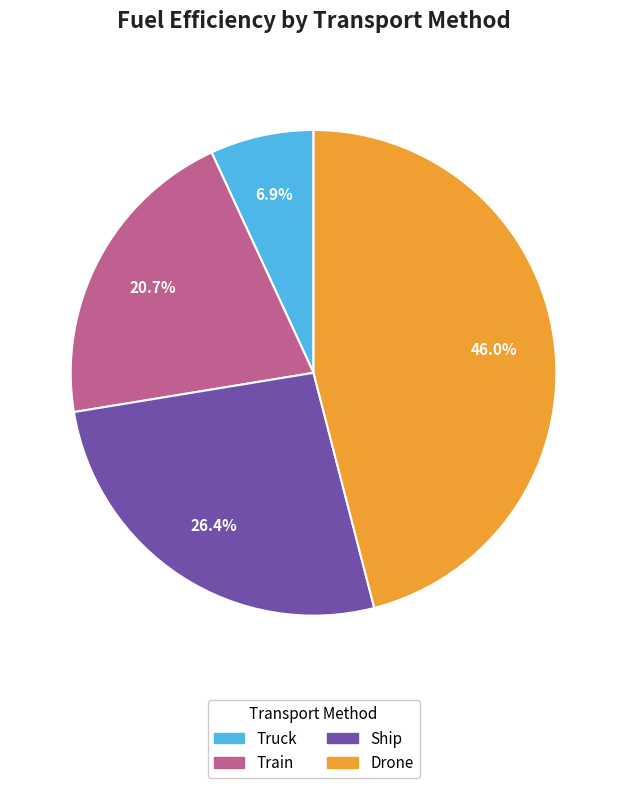

What is the ratio of the value at Drone to the value at Ship?

1.7